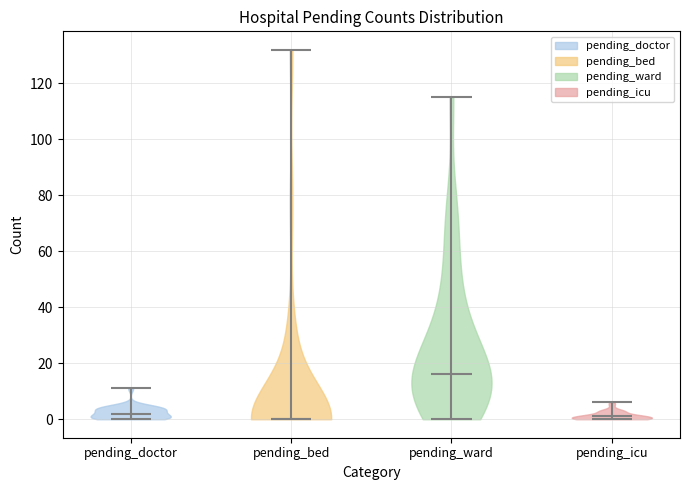

Reading left to right, read every violin against the y-axis: where its median line is, and the lowest and highest points it reaches. The values are not printed on the chart, so give them approximately, as read against the axis.

pending_doctor: median line 2, lowest point 0, highest point 12
pending_bed: median line 0, lowest point 0, highest point 132
pending_ward: median line 16, lowest point 0, highest point 116
pending_icu: median line 2, lowest point 0, highest point 6